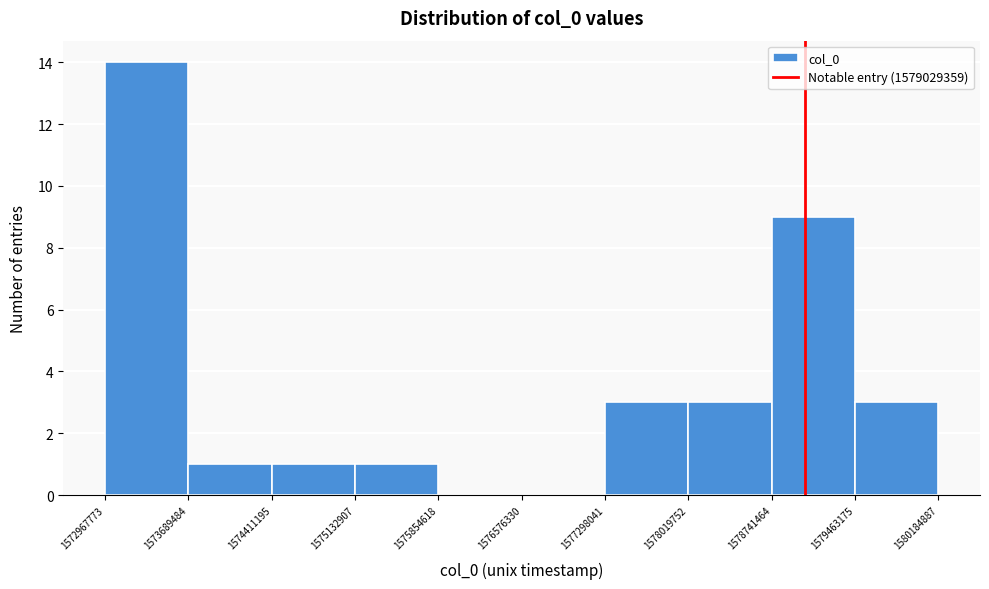

Reading left to right, transcribe this chart: for each bar, give the range it covers on the x-axis and its height. The values are not printed on the chart, so give them approximately, as read against the axis.

1572967773 to 1573689484: 14
1573689484 to 1574411195: 1
1574411195 to 1575132907: 1
1575132907 to 1575854618: 1
1575854618 to 1576576330: 0
1576576330 to 1577298041: 0
1577298041 to 1578019752: 3
1578019752 to 1578741464: 3
1578741464 to 1579463175: 9
1579463175 to 1580184887: 3